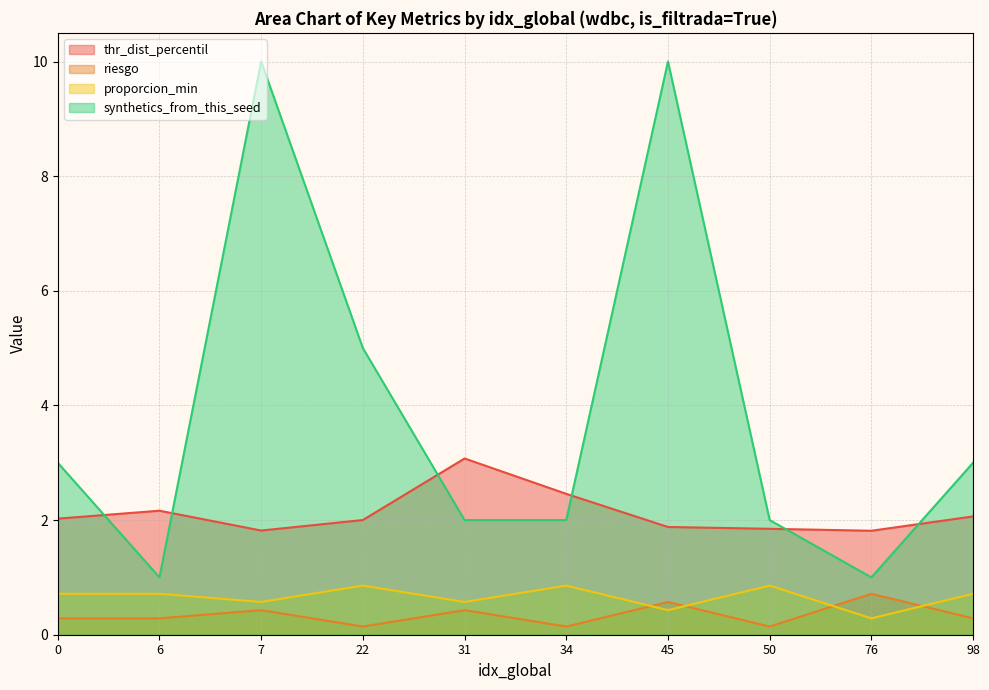

Which series has the largest range (max minus min)?

synthetics_from_this_seed